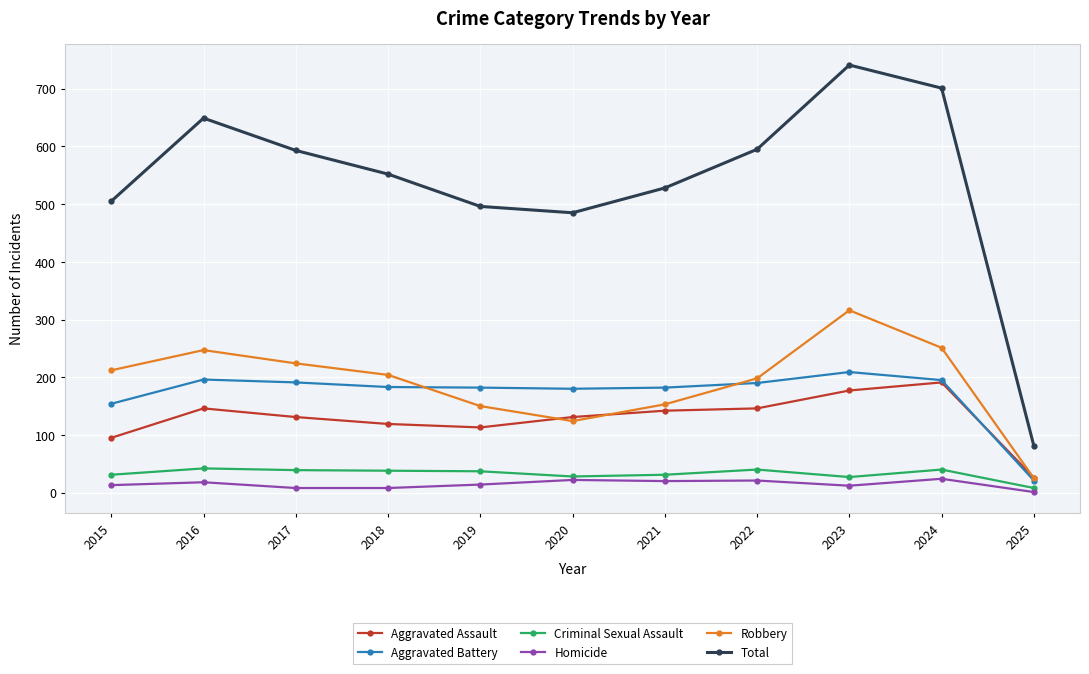

Between 2017 and 2019, which series saw the biggest shift?

Total